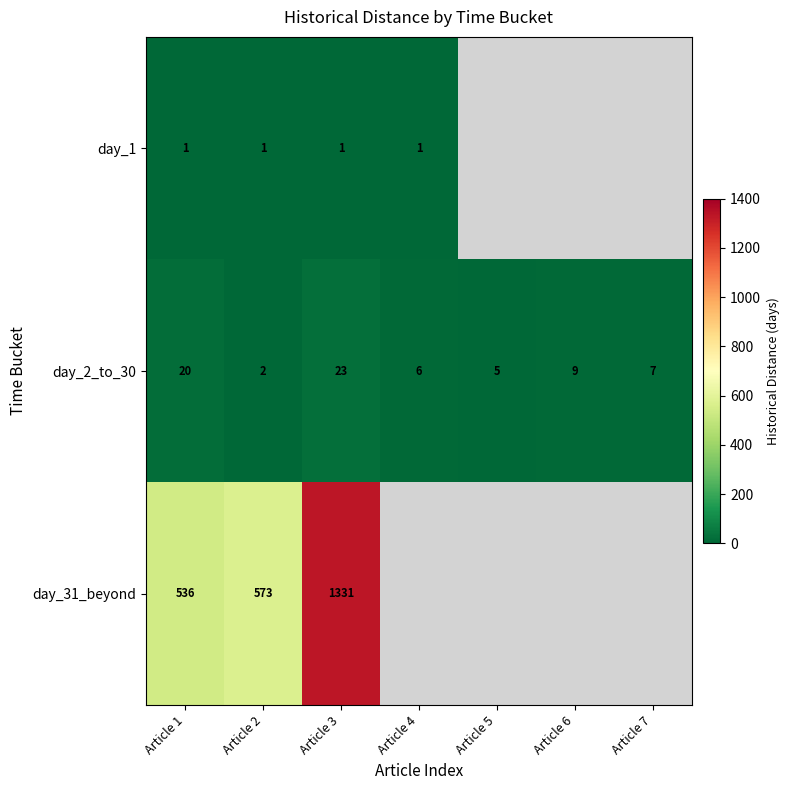

Count the number of categories in the chart.

7